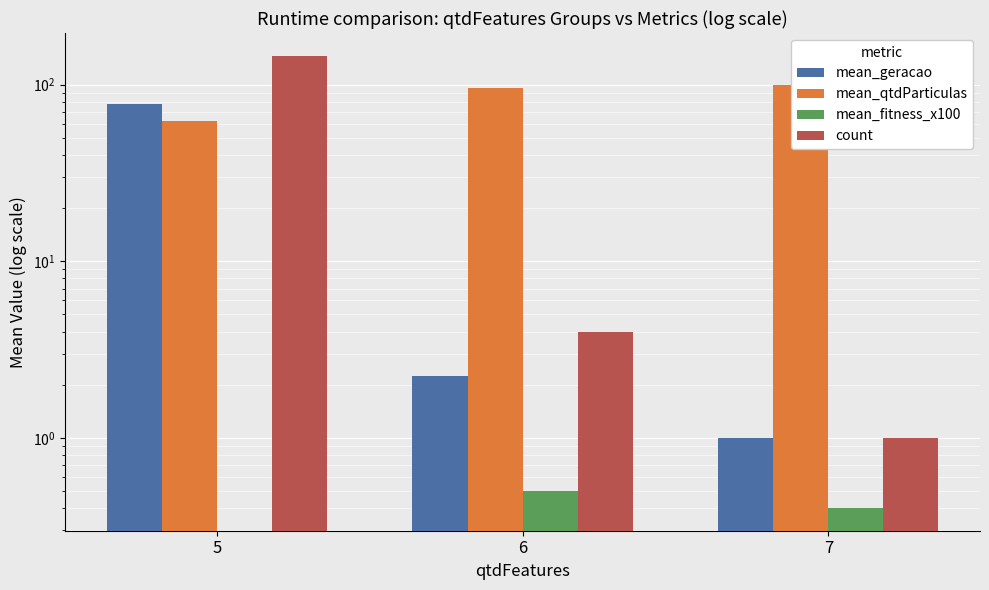

Is the value of count at 7 greater than the value of mean_qtdParticulas at 5?

No